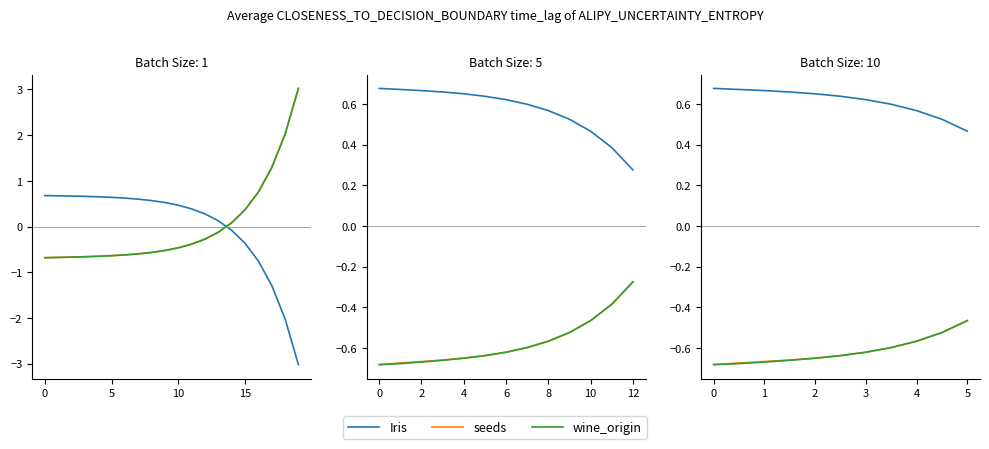

How many lines are shown in the chart?

3